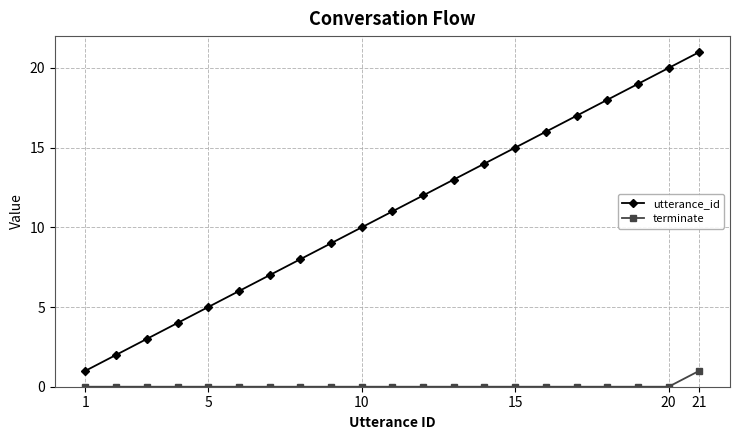

What is the difference between the second highest and minimum values in the utterance_id series?

19